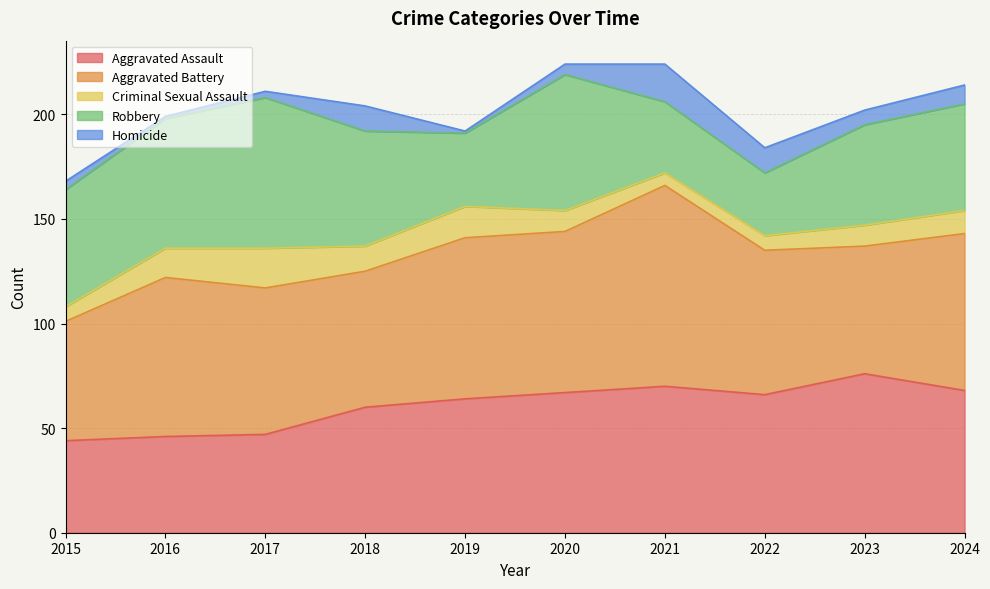

Between which two adjacent categories do Criminal Sexual Assault and Homicide first intersect?

2020 and 2021